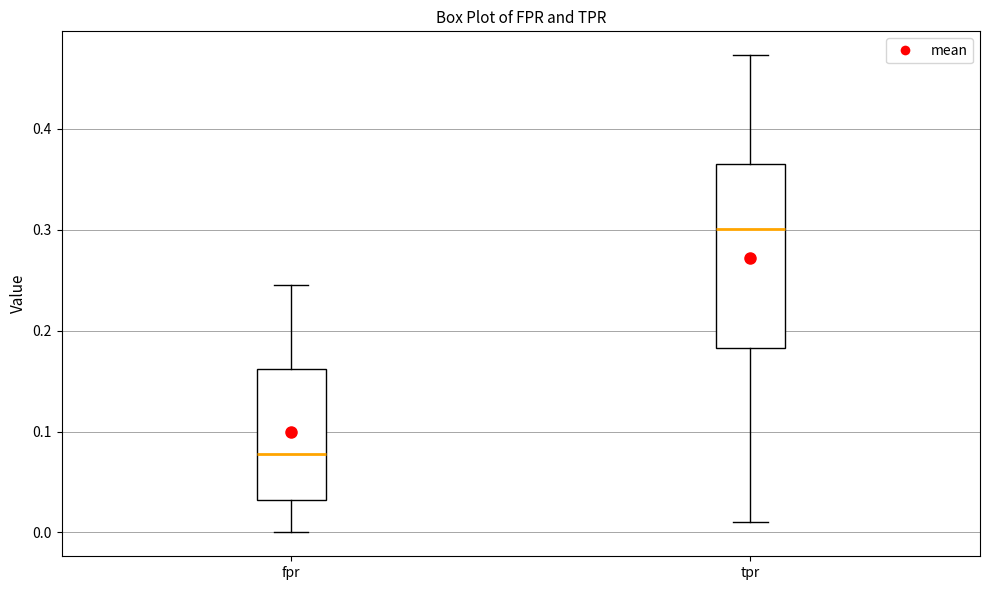

Reading left to right, read every box against the y-axis: the position of its median line, the range the box covers, and the ends of its whiskers. The values are not printed on the chart, so give them approximately, as read against the axis.

fpr: median 0.08, box 0.03 to 0.16, whiskers 0.00 to 0.24
tpr: median 0.30, box 0.18 to 0.37, whiskers 0.01 to 0.47